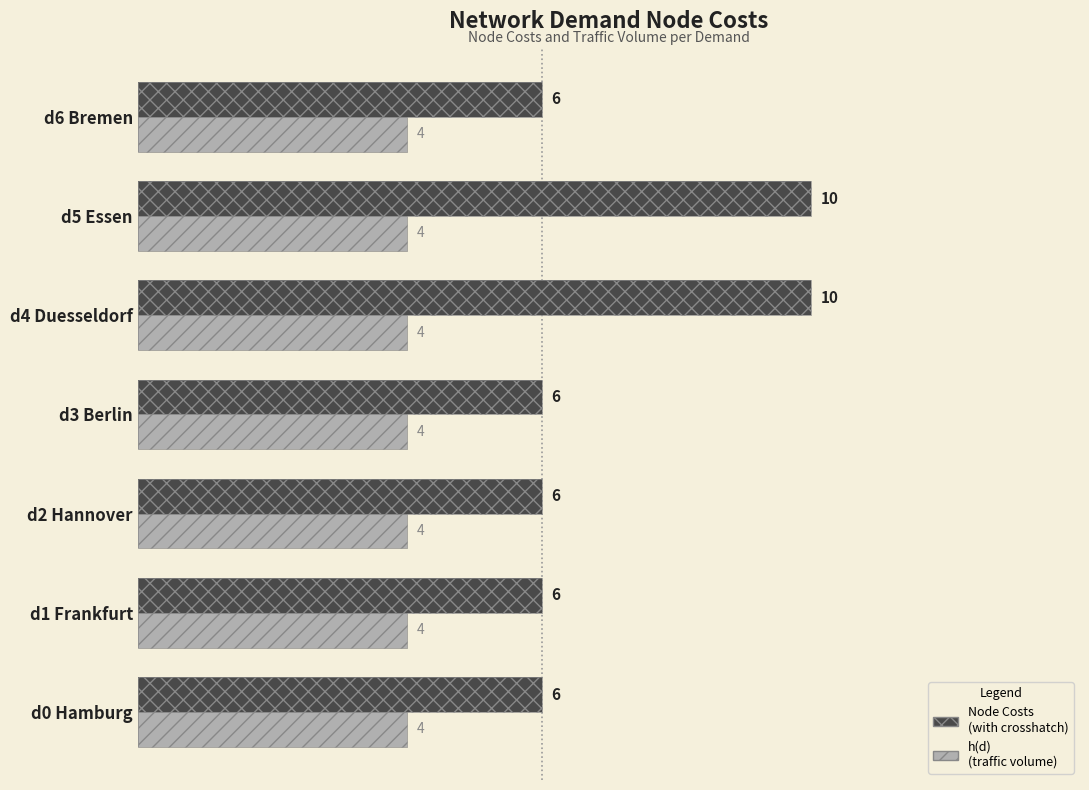

At how many categories does at least one series exceed 1?

7